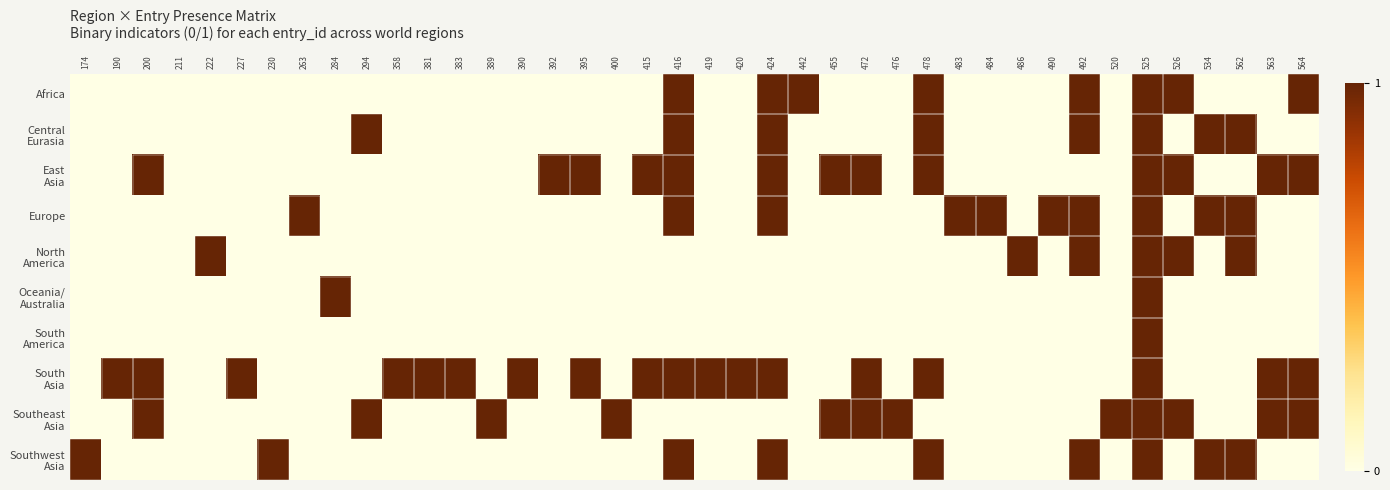

How many series are shown in this chart?

10